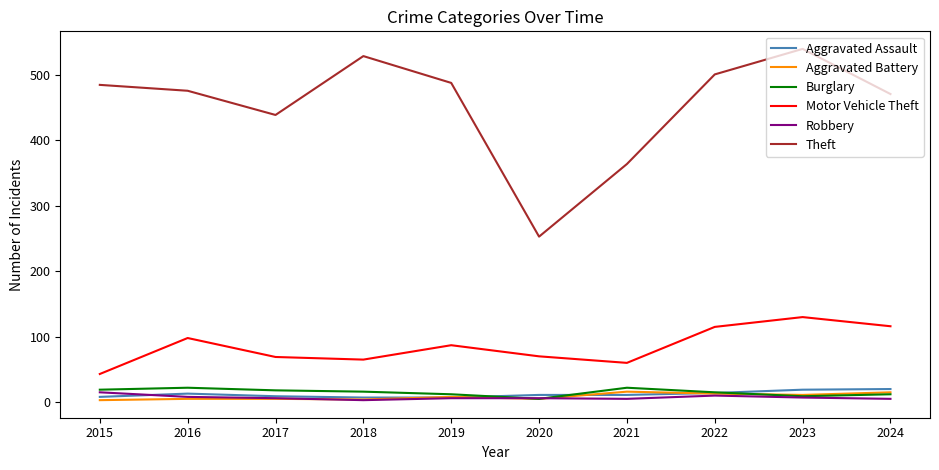

What is the total value across all series at 2023?

716